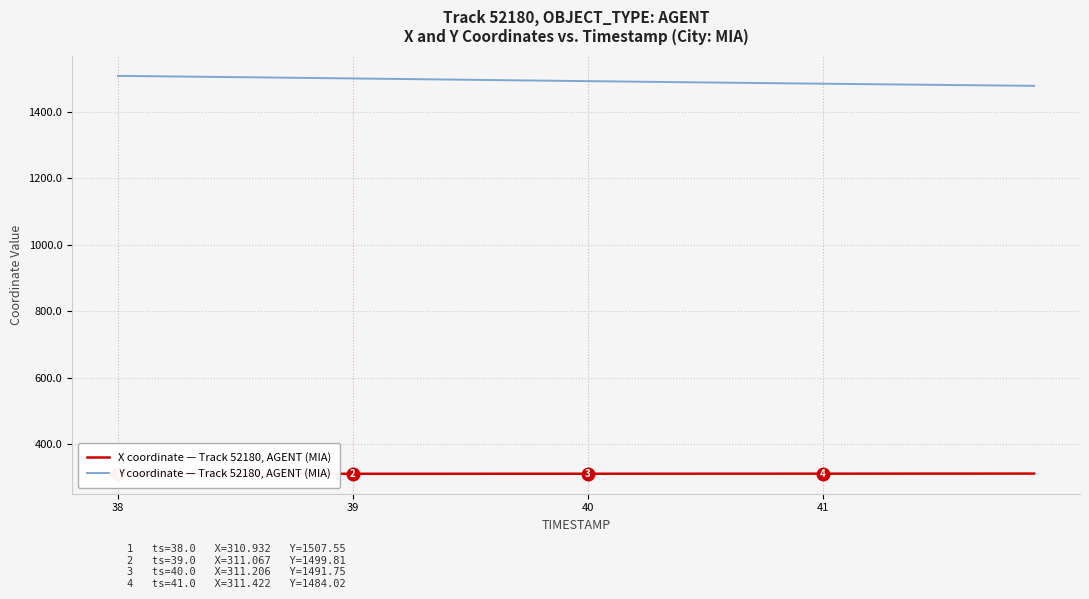

True or false: Y coordinate — Track 52180, AGENT (MIA) has more than 2 interior local peaks.

False